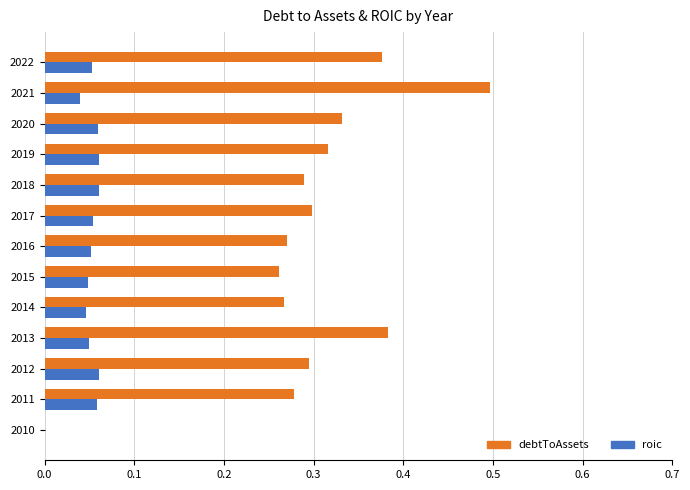

What is the sum of all roic values?

0.6